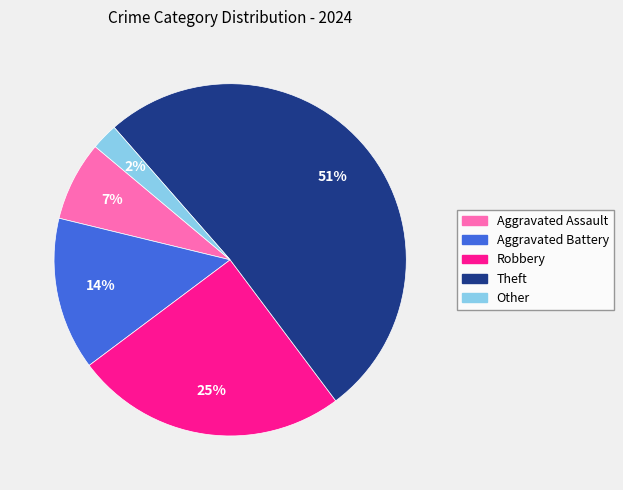

Which category has the biggest portion of the pie?

Theft